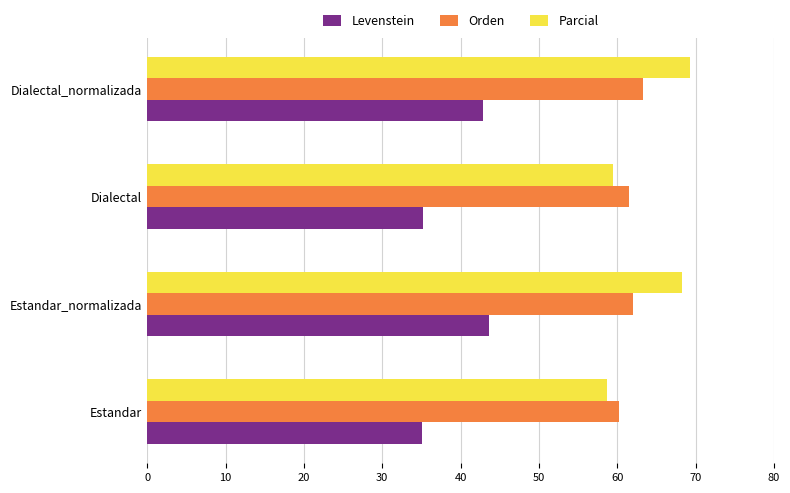

Rank the categories by Parcial value from highest to lowest.

Dialectal_normalizada, Estandar_normalizada, Dialectal, Estandar